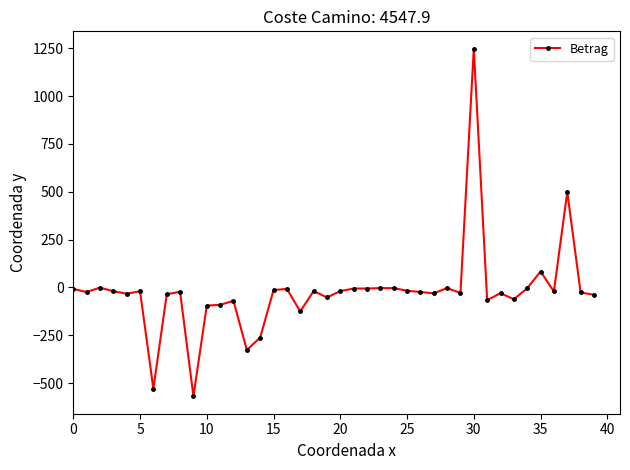

What is the average value?

-22.2